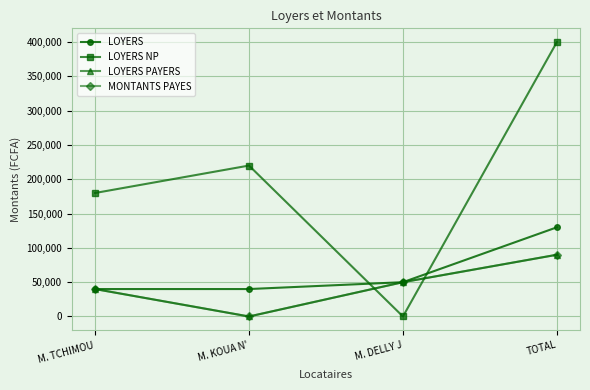

What is the total value across all series at M. KOUA N'?

260000